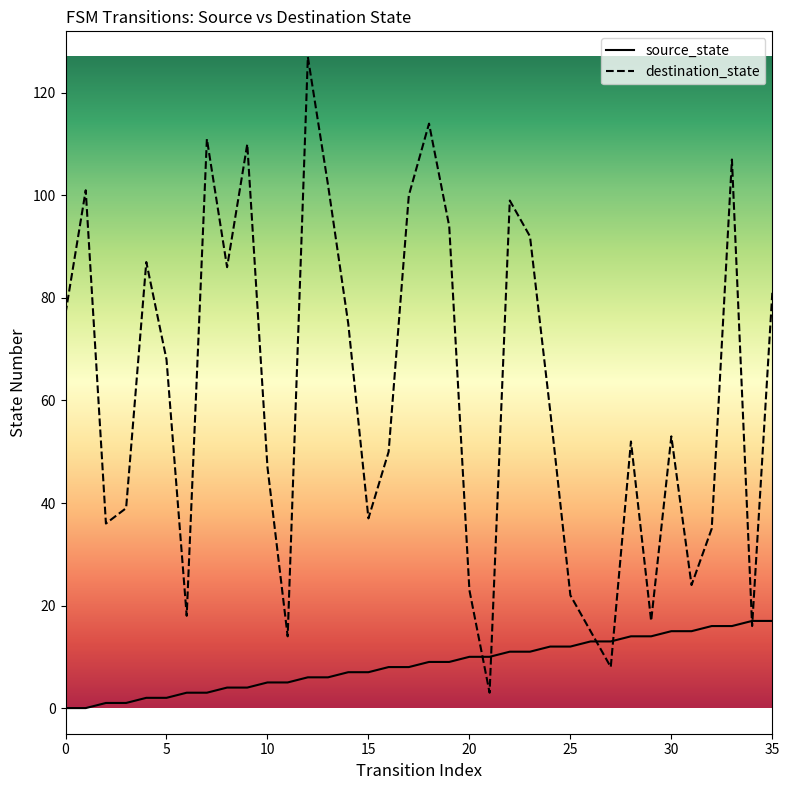

What is the highest value of the destination_state series?

127